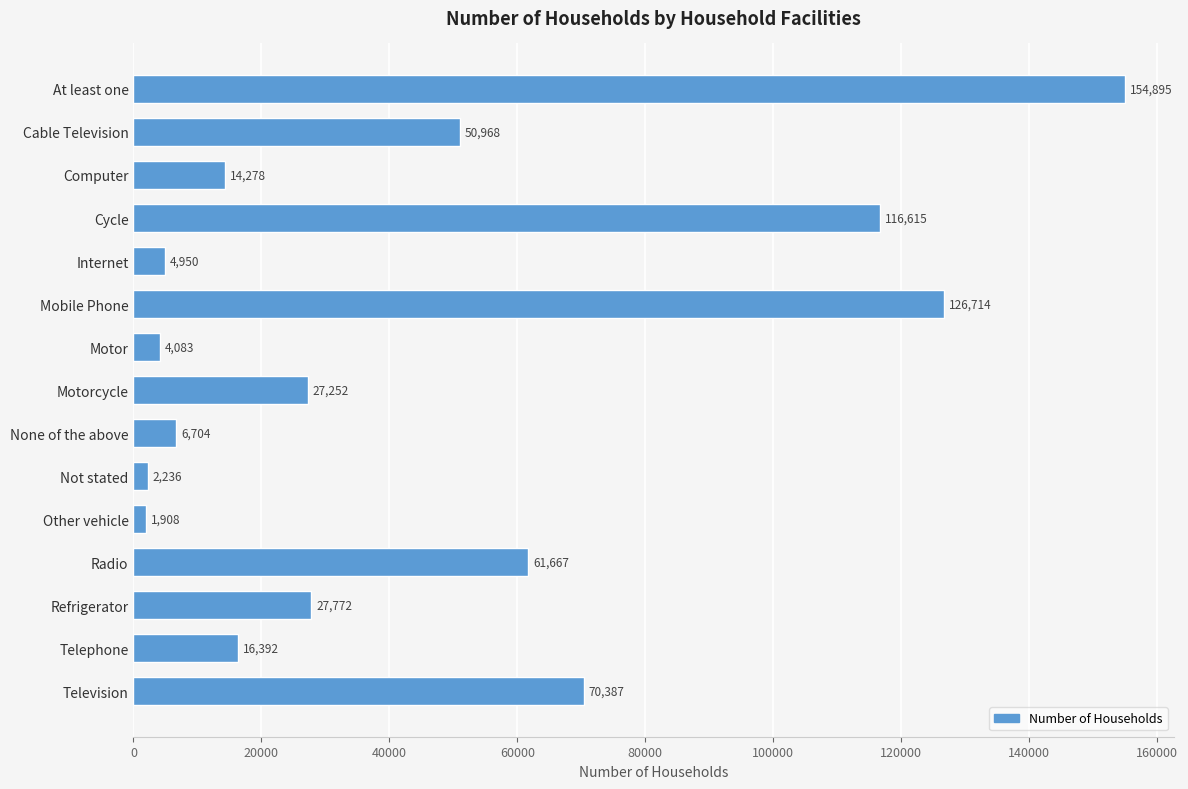

Where is the data nearest to the value 78401?

Television